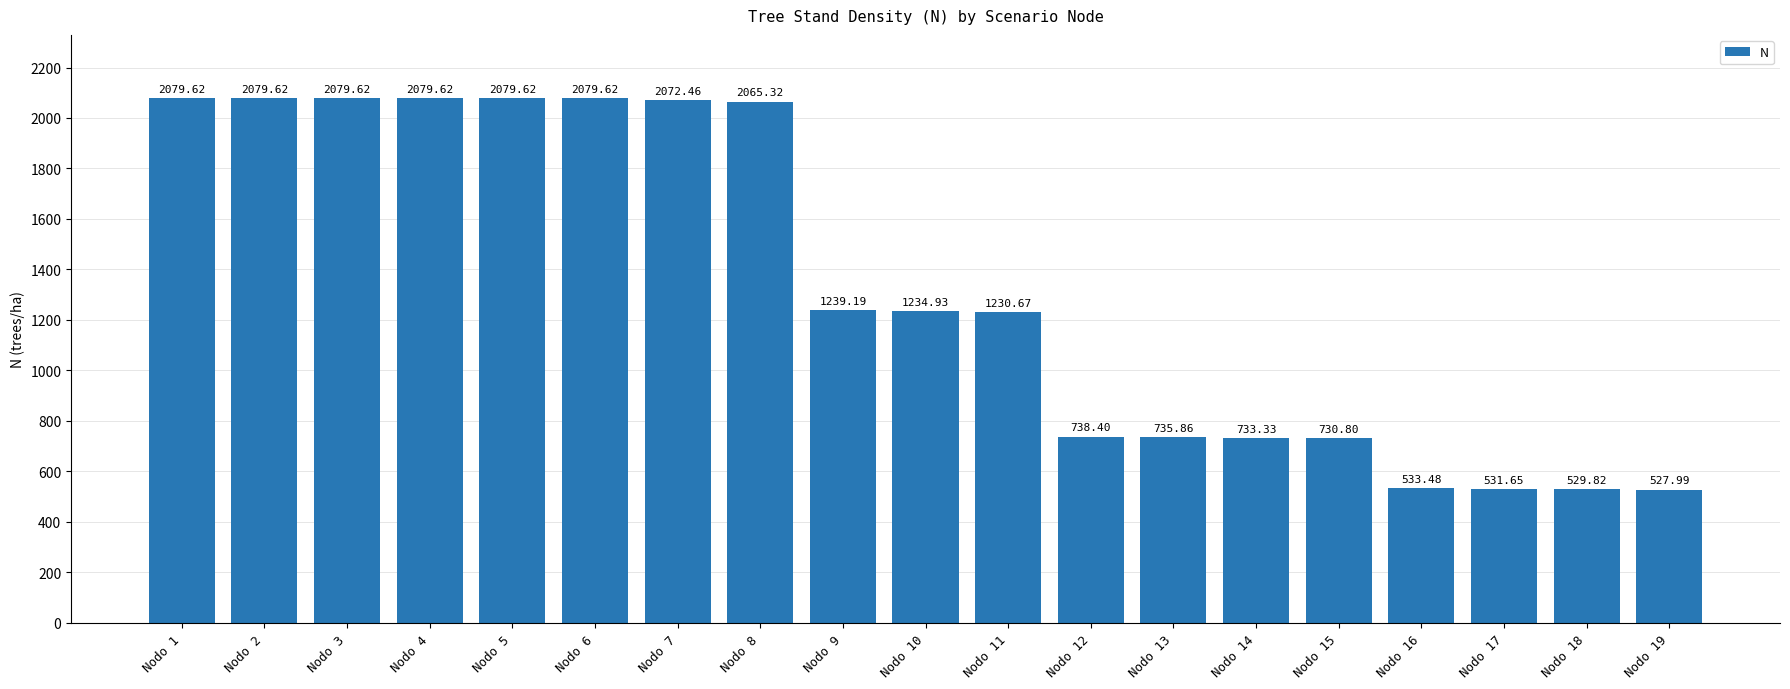

What is the average value?

1335.9